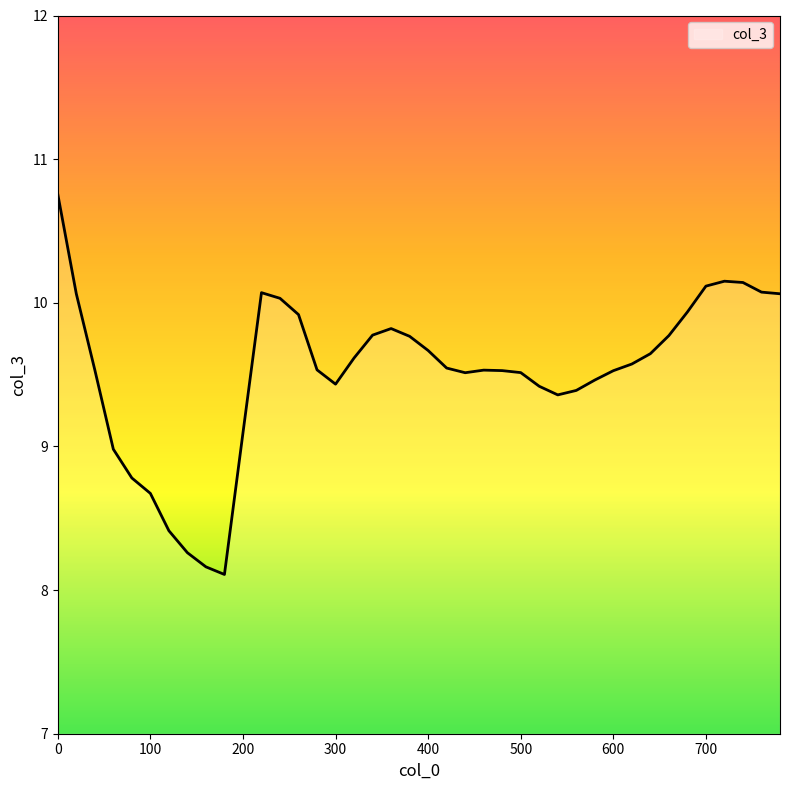

Does the chart display data point markers on the line(s)?

No